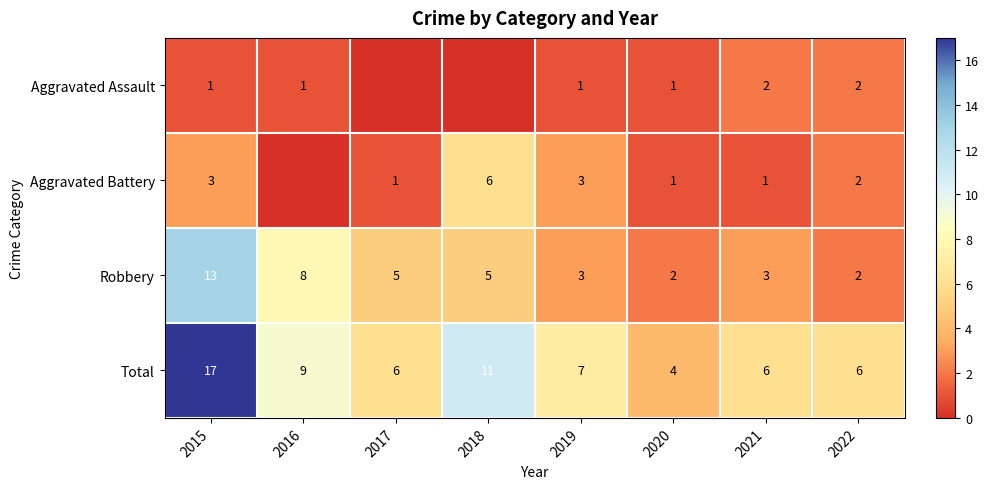

What is the minimum value for Robbery?

2